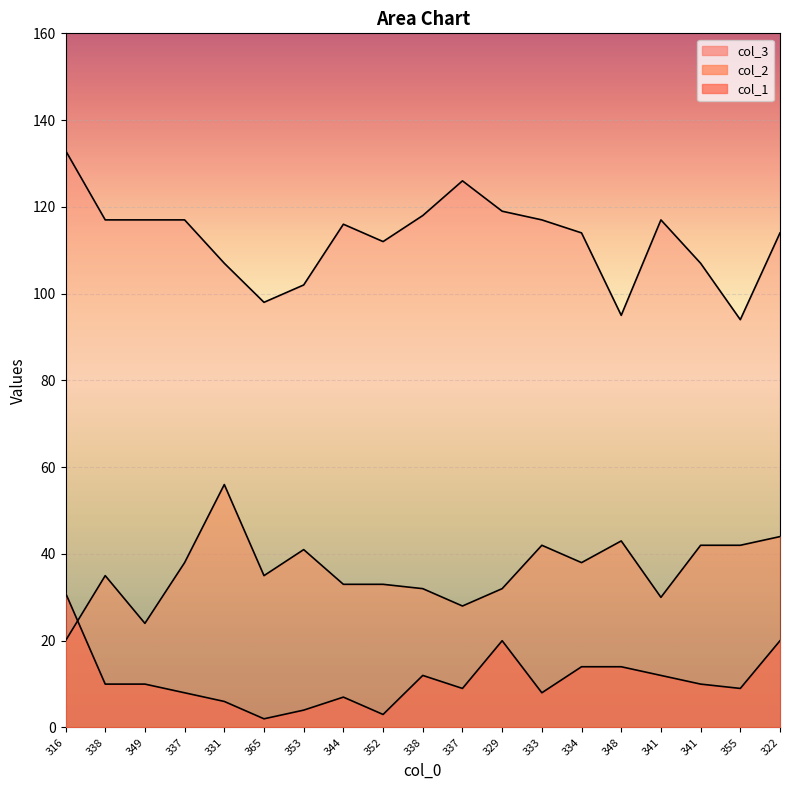

The col_2 series shows 24 at 349. True or false?

True